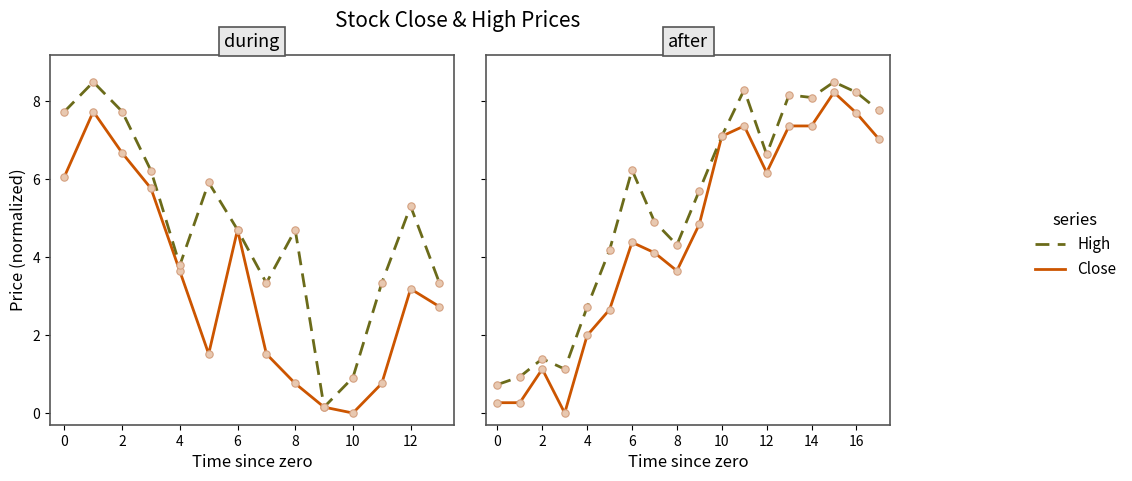

Which series has the largest Y range (max minus min)?

Close